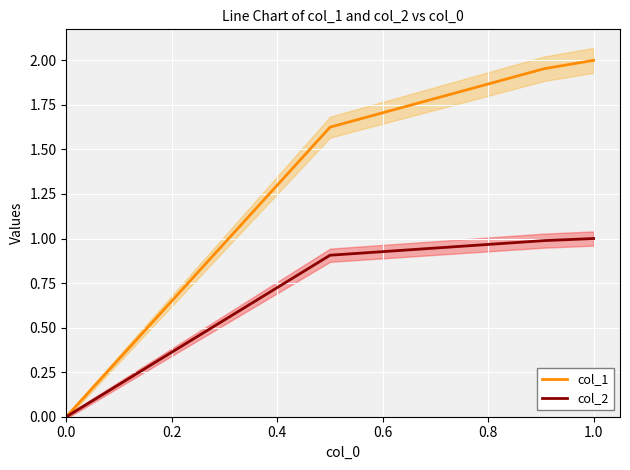

How many data points in col_1 are less than 1?

1